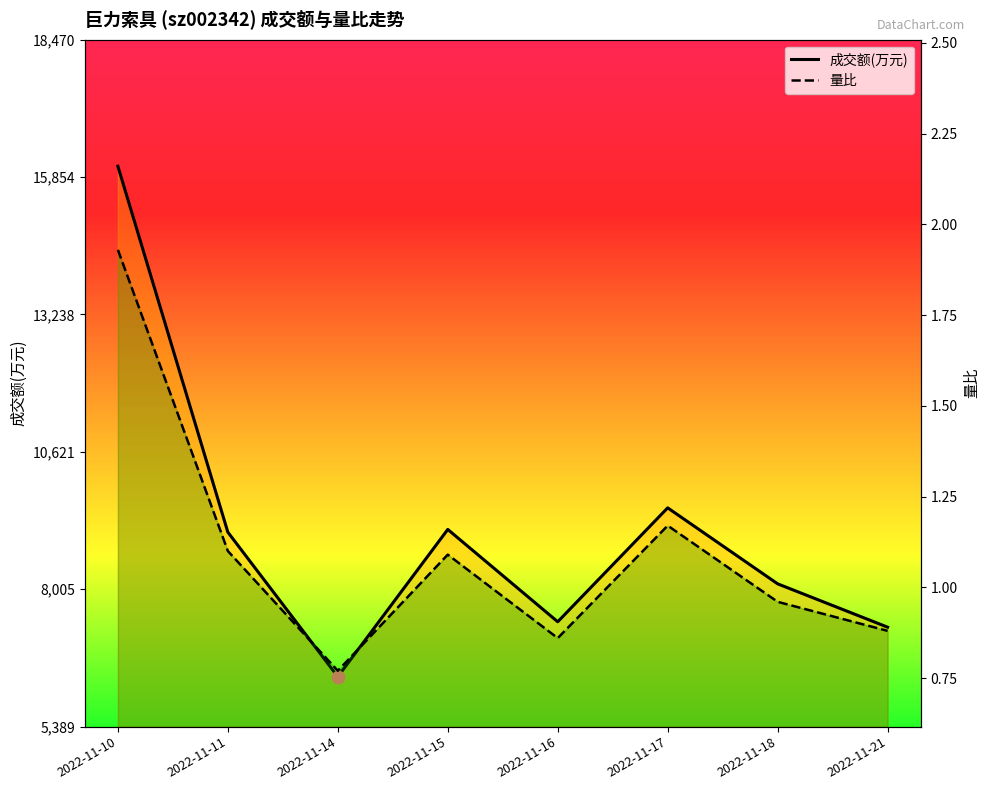

Is the value of 量比 at 2022-11-21 greater than the value of 成交额(万元) at 2022-11-14?

No